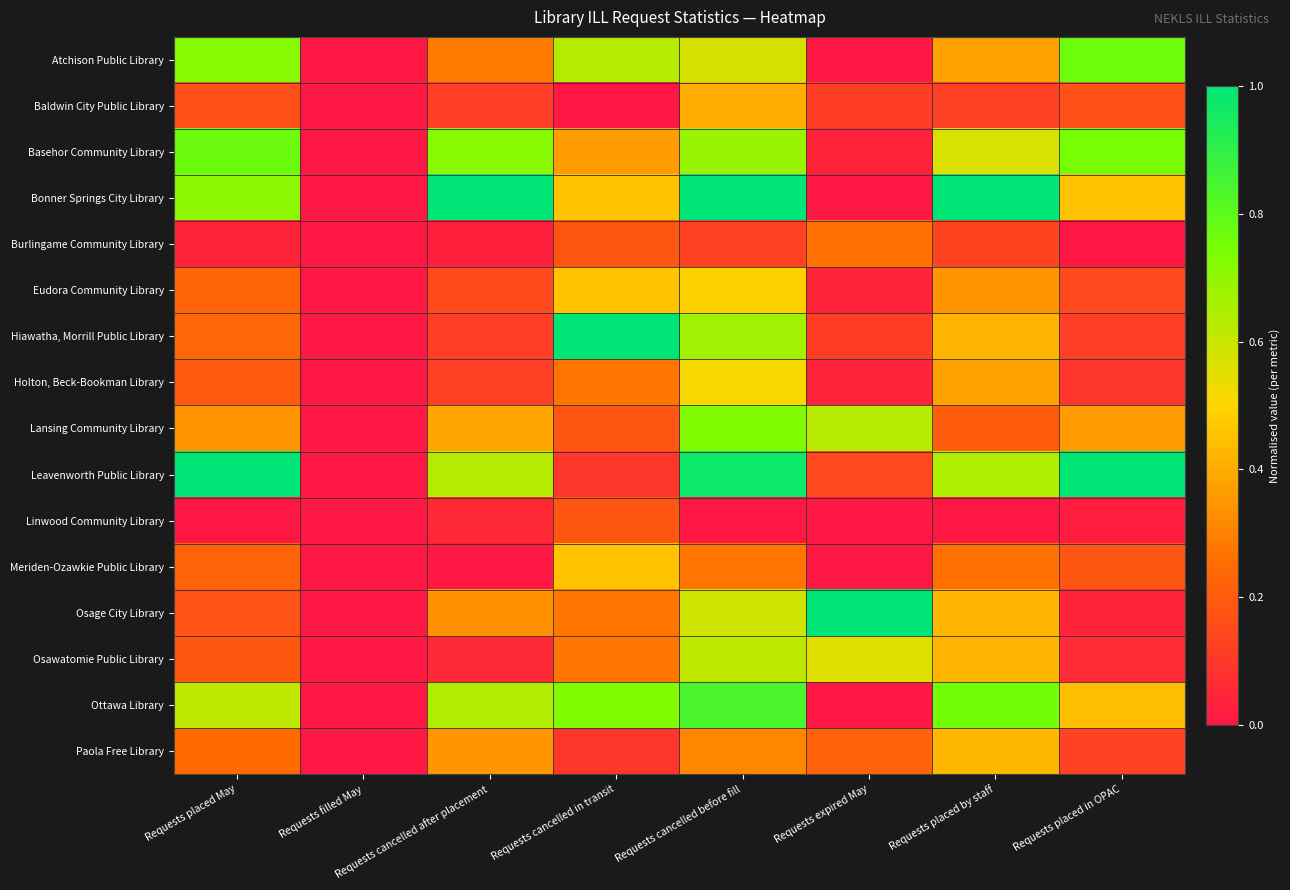

Reading right to left, extract all data points from this chart.

Atchison Public Library: Requests placed in OPAC=0.8	Requests placed by staff=0.4	Requests expired May=0.0	Requests cancelled before fill=0.6	Requests cancelled in transit=0.6	Requests cancelled after placement=0.3	Requests filled May=0.0	Requests placed May=0.7
Baldwin City Public Library: Requests placed in OPAC=0.2	Requests placed by staff=0.1	Requests expired May=0.1	Requests cancelled before fill=0.4	Requests cancelled in transit=0.0	Requests cancelled after placement=0.1	Requests filled May=0.0	Requests placed May=0.2
Basehor Community Library: Requests placed in OPAC=0.7	Requests placed by staff=0.6	Requests expired May=0.0	Requests cancelled before fill=0.7	Requests cancelled in transit=0.4	Requests cancelled after placement=0.7	Requests filled May=0.0	Requests placed May=0.8
Bonner Springs City Library: Requests placed in OPAC=0.5	Requests placed by staff=1.0	Requests expired May=0.0	Requests cancelled before fill=1.0	Requests cancelled in transit=0.5	Requests cancelled after placement=1.0	Requests filled May=0.0	Requests placed May=0.7
Burlingame Community Library: Requests placed in OPAC=0.0	Requests placed by staff=0.1	Requests expired May=0.3	Requests cancelled before fill=0.1	Requests cancelled in transit=0.2	Requests cancelled after placement=0.0	Requests filled May=0.0	Requests placed May=0.0
Eudora Community Library: Requests placed in OPAC=0.1	Requests placed by staff=0.3	Requests expired May=0.0	Requests cancelled before fill=0.5	Requests cancelled in transit=0.5	Requests cancelled after placement=0.1	Requests filled May=0.0	Requests placed May=0.2
Hiawatha, Morrill Public Library: Requests placed in OPAC=0.1	Requests placed by staff=0.4	Requests expired May=0.1	Requests cancelled before fill=0.7	Requests cancelled in transit=1.0	Requests cancelled after placement=0.1	Requests filled May=0.0	Requests placed May=0.2
Holton, Beck-Bookman Library: Requests placed in OPAC=0.1	Requests placed by staff=0.4	Requests expired May=0.0	Requests cancelled before fill=0.5	Requests cancelled in transit=0.3	Requests cancelled after placement=0.1	Requests filled May=0.0	Requests placed May=0.2
Lansing Community Library: Requests placed in OPAC=0.4	Requests placed by staff=0.2	Requests expired May=0.6	Requests cancelled before fill=0.7	Requests cancelled in transit=0.2	Requests cancelled after placement=0.4	Requests filled May=0.0	Requests placed May=0.3
Leavenworth Public Library: Requests placed in OPAC=1.0	Requests placed by staff=0.6	Requests expired May=0.1	Requests cancelled before fill=1.0	Requests cancelled in transit=0.1	Requests cancelled after placement=0.6	Requests filled May=0.0	Requests placed May=1.0
Linwood Community Library: Requests placed in OPAC=0.0	Requests placed by staff=0.0	Requests expired May=0.0	Requests cancelled before fill=0.0	Requests cancelled in transit=0.2	Requests cancelled after placement=0.1	Requests filled May=0.0	Requests placed May=0.0
Meriden-Ozawkie Public Library: Requests placed in OPAC=0.2	Requests placed by staff=0.3	Requests expired May=0.0	Requests cancelled before fill=0.3	Requests cancelled in transit=0.5	Requests cancelled after placement=0.0	Requests filled May=0.0	Requests placed May=0.2
Osage City Library: Requests placed in OPAC=0.0	Requests placed by staff=0.4	Requests expired May=1.0	Requests cancelled before fill=0.6	Requests cancelled in transit=0.3	Requests cancelled after placement=0.3	Requests filled May=0.0	Requests placed May=0.2
Osawatomie Public Library: Requests placed in OPAC=0.1	Requests placed by staff=0.4	Requests expired May=0.6	Requests cancelled before fill=0.6	Requests cancelled in transit=0.3	Requests cancelled after placement=0.1	Requests filled May=0.0	Requests placed May=0.2
Ottawa Library: Requests placed in OPAC=0.4	Requests placed by staff=0.8	Requests expired May=0.0	Requests cancelled before fill=0.8	Requests cancelled in transit=0.7	Requests cancelled after placement=0.6	Requests filled May=0.0	Requests placed May=0.6
Paola Free Library: Requests placed in OPAC=0.1	Requests placed by staff=0.4	Requests expired May=0.2	Requests cancelled before fill=0.3	Requests cancelled in transit=0.1	Requests cancelled after placement=0.4	Requests filled May=0.0	Requests placed May=0.2